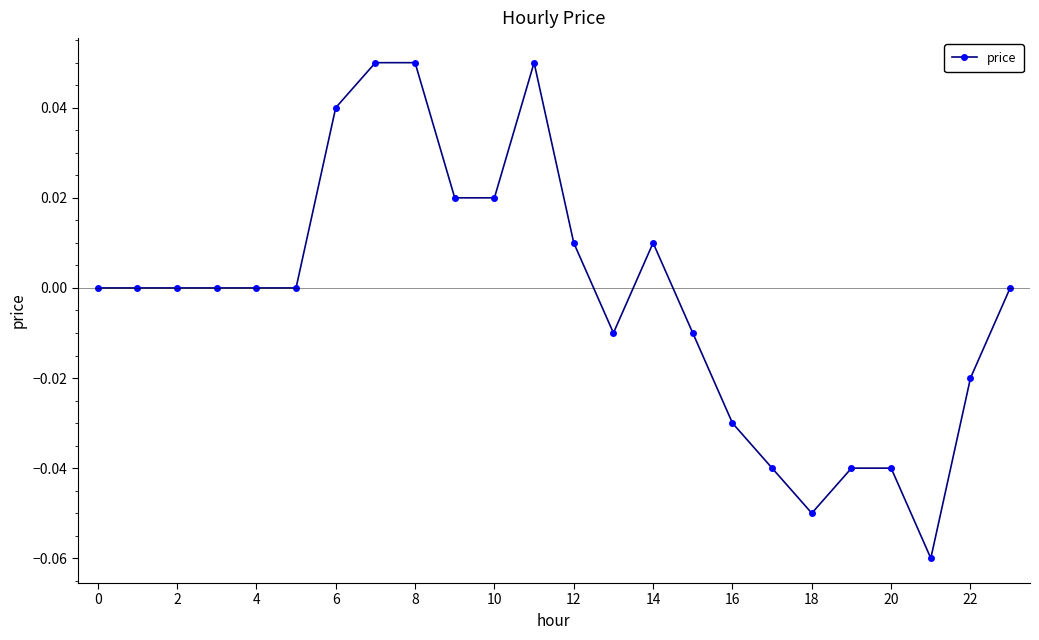

Does the chart have visible grid lines?

No